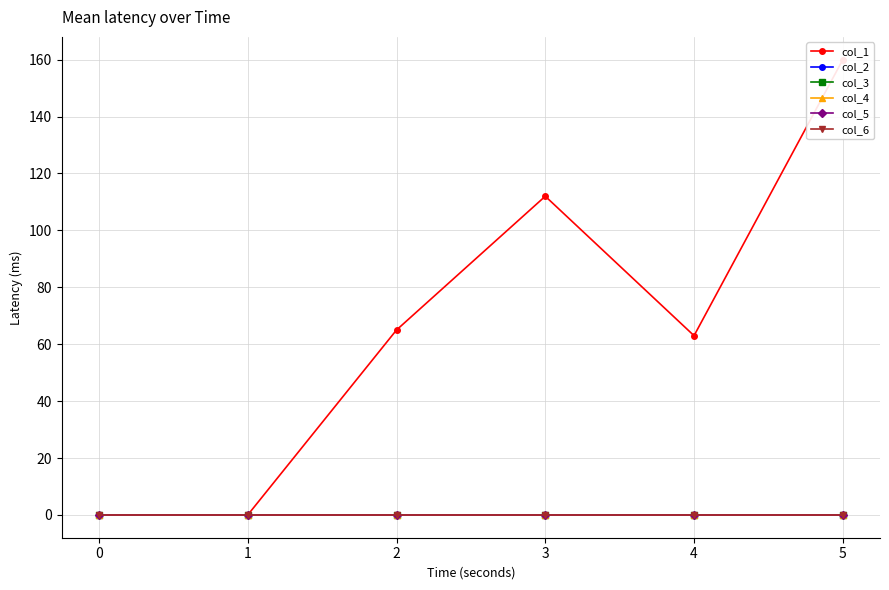

Reading right to left, what are all the values shown in this chart?

col_1: 160	63	112	65	0	0
col_2: 0	0	0	0	0	0
col_3: 0	0	0	0	0	0
col_4: 0	0	0	0	0	0
col_5: 0	0	0	0	0	0
col_6: 0	0	0	0	0	0